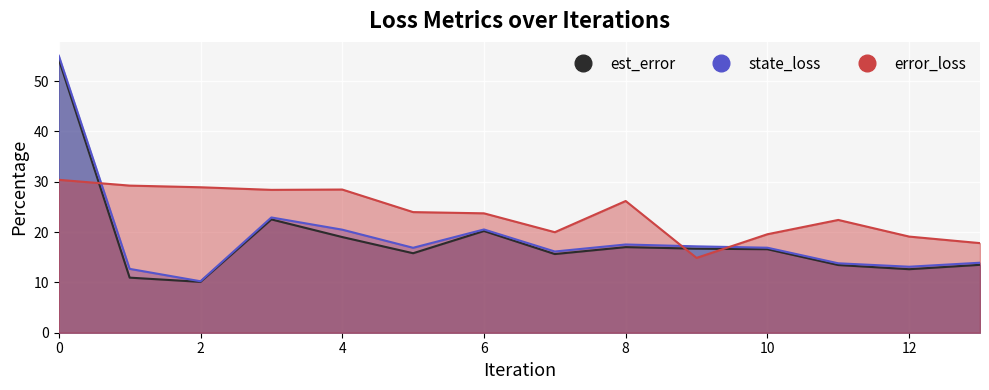

True or false: est_error has more than 1 interior local peaks.

True